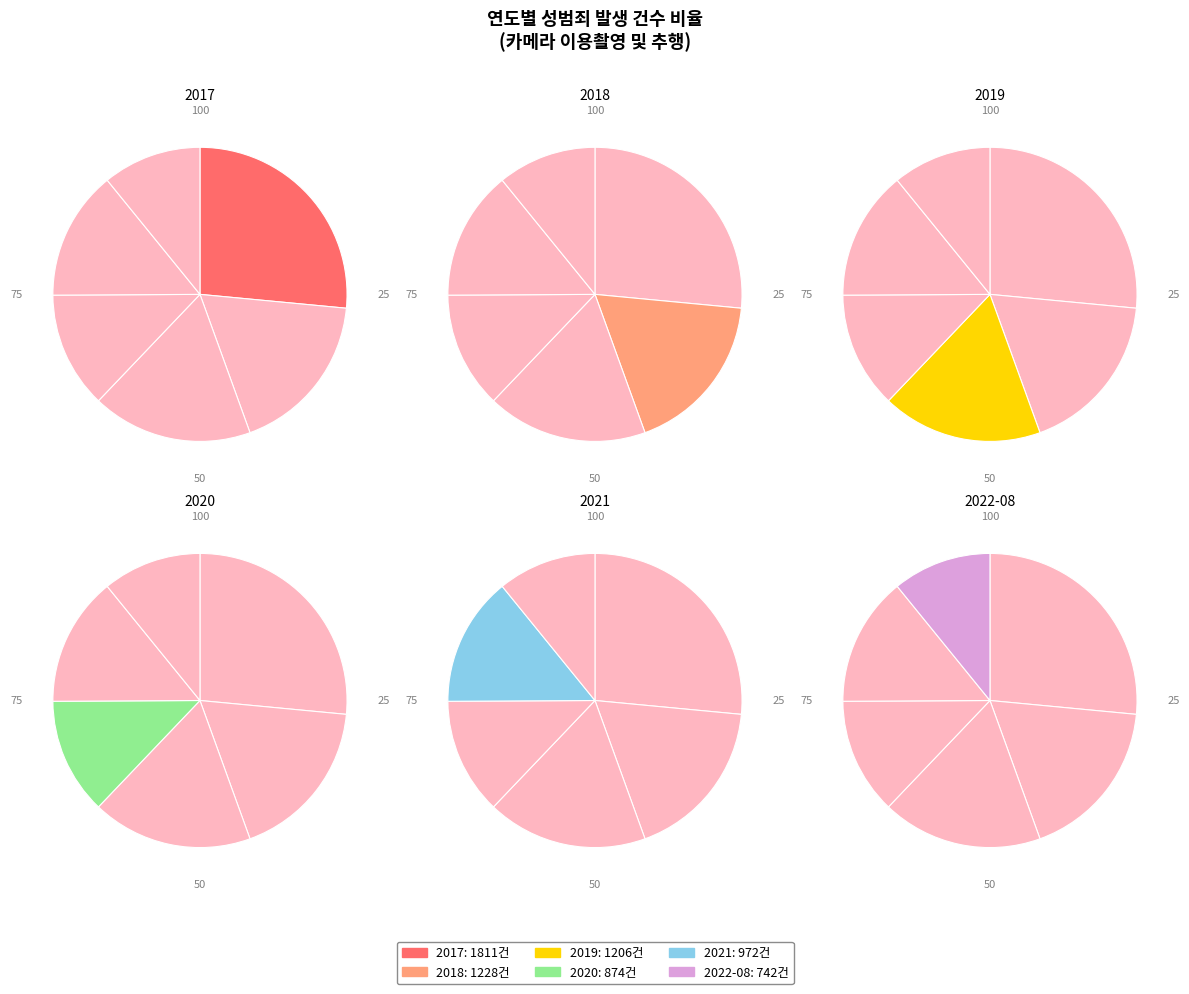

To the nearest percent, what is the difference between the largest and smallest slice percentages?

16%